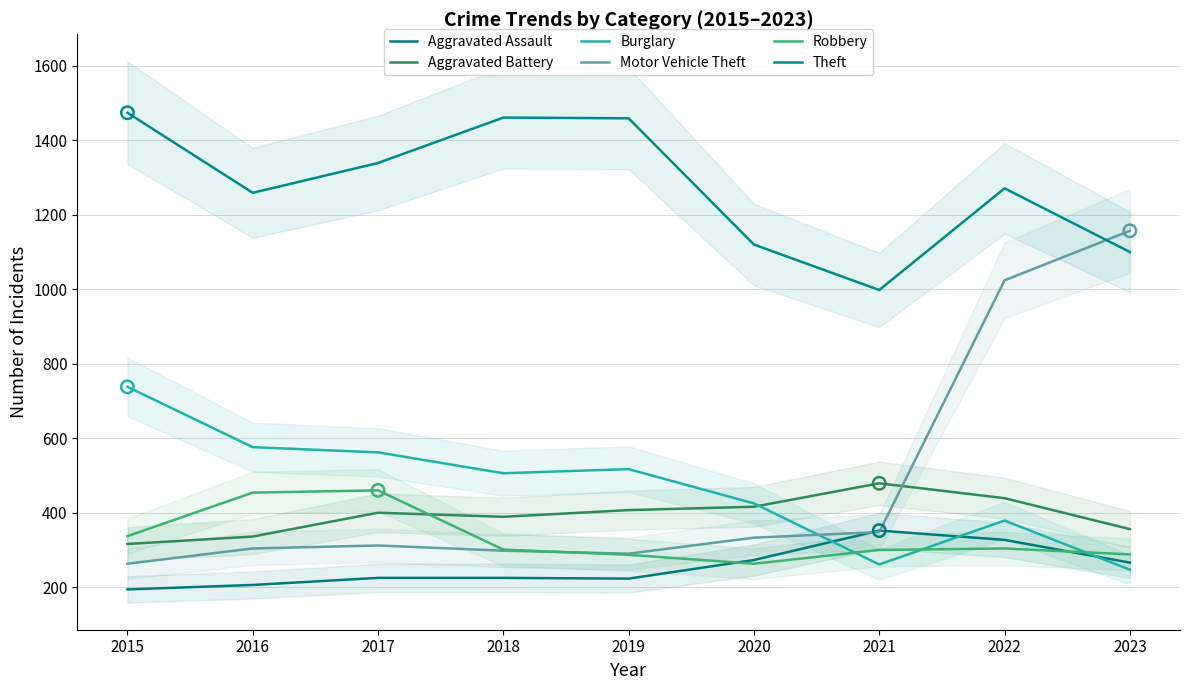

What is the total value across all series at 2023?

3414